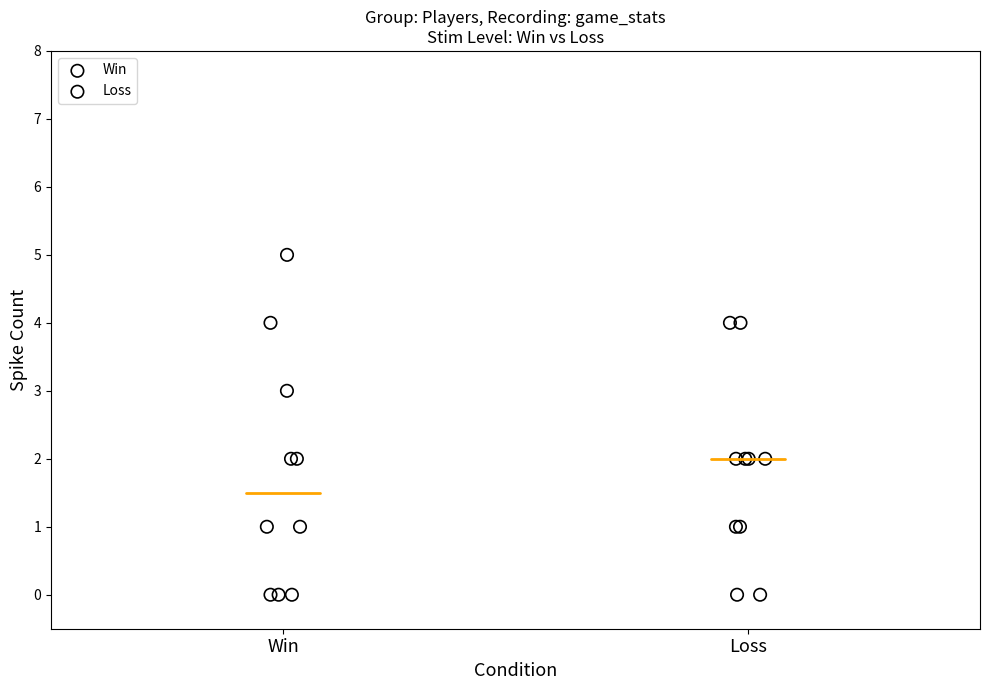

Which series contains the highest Y value?

Win